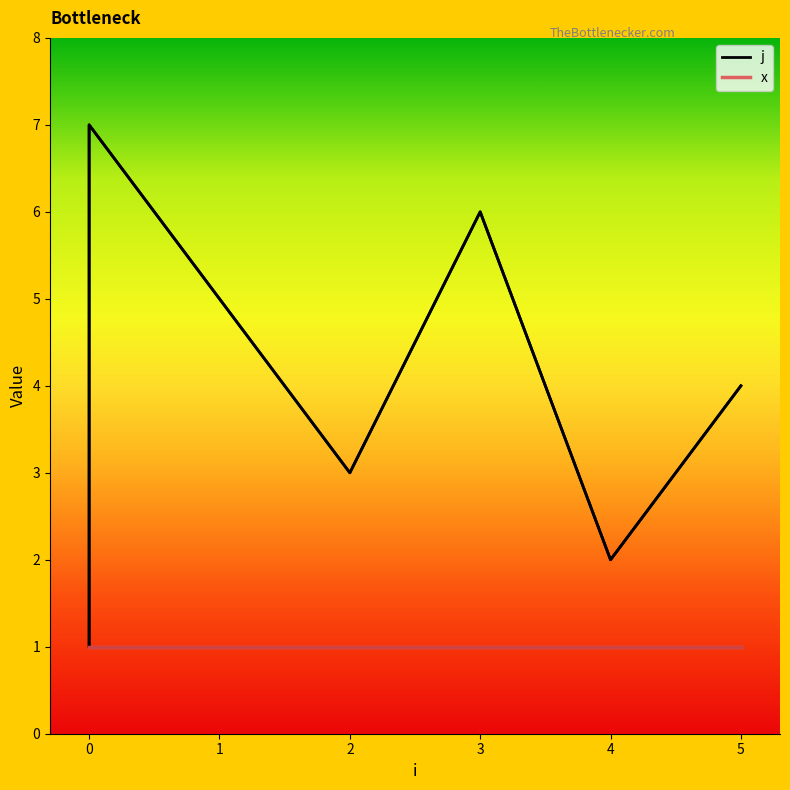

Which series has the widest spread of values?

j